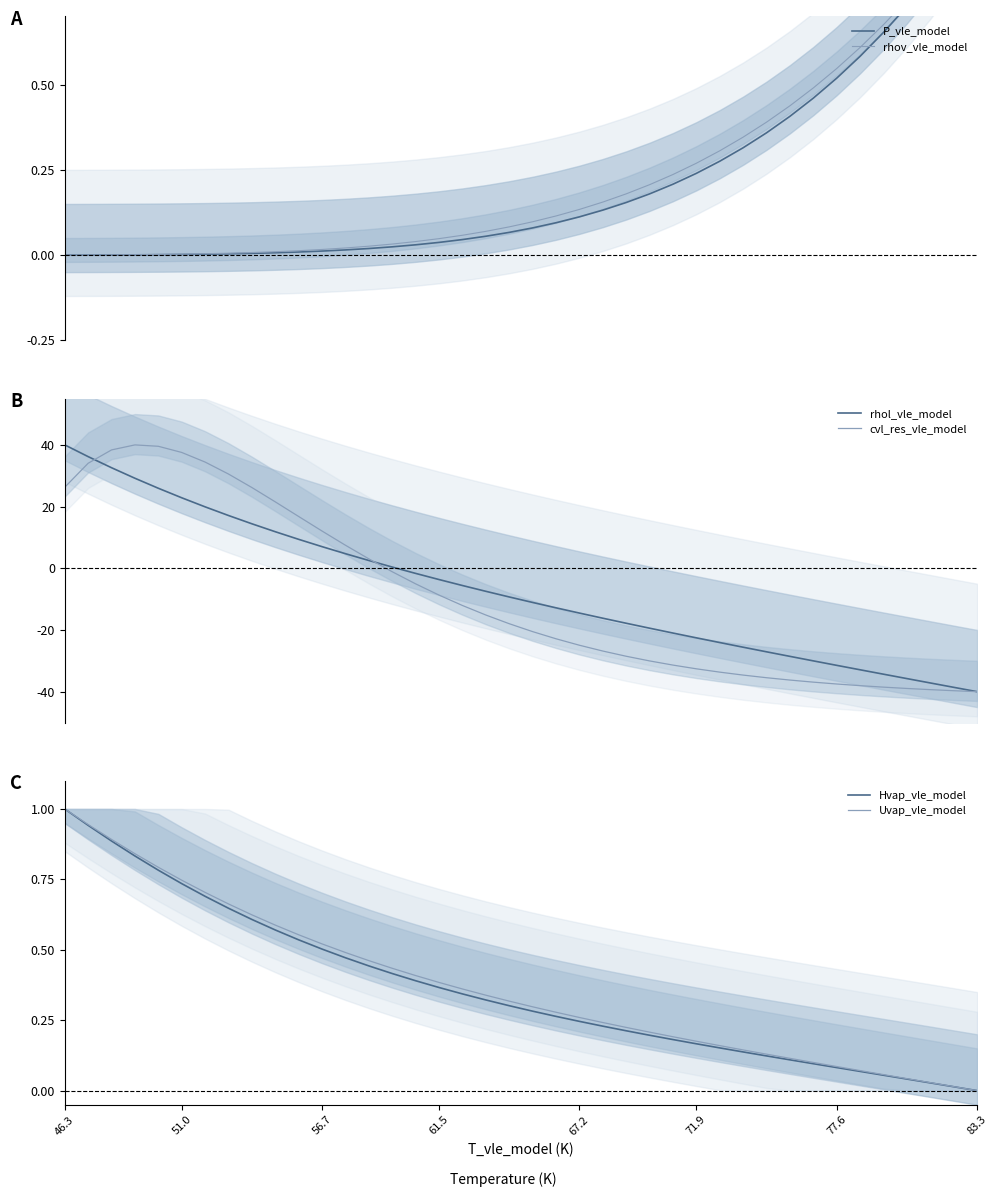

How many positive values does the rhol_vle_model series have?

15